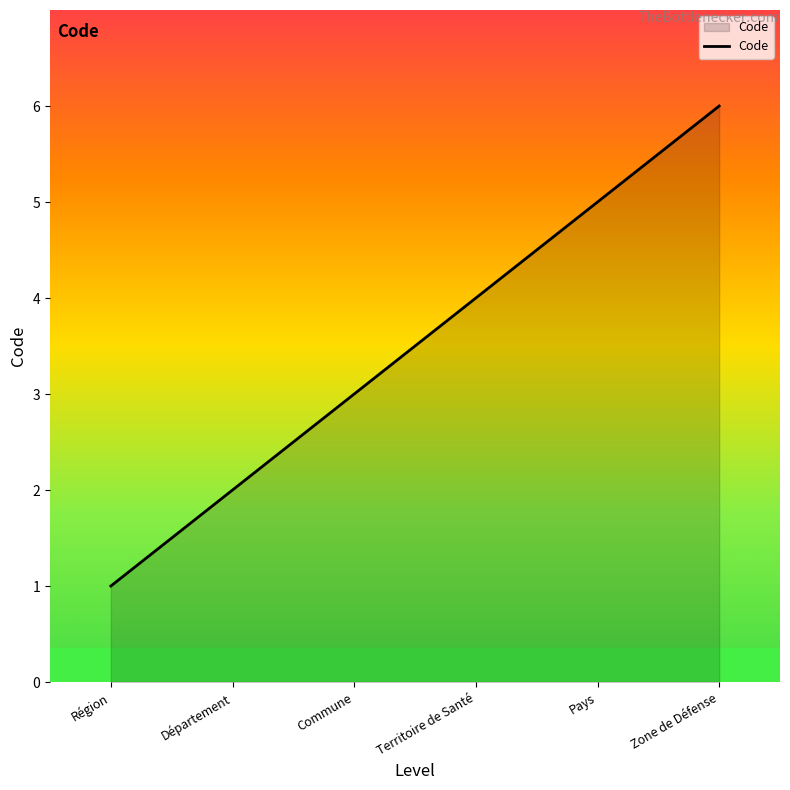

Reading left to right, what are all the values shown in this chart?

1	2	3	4	5	6